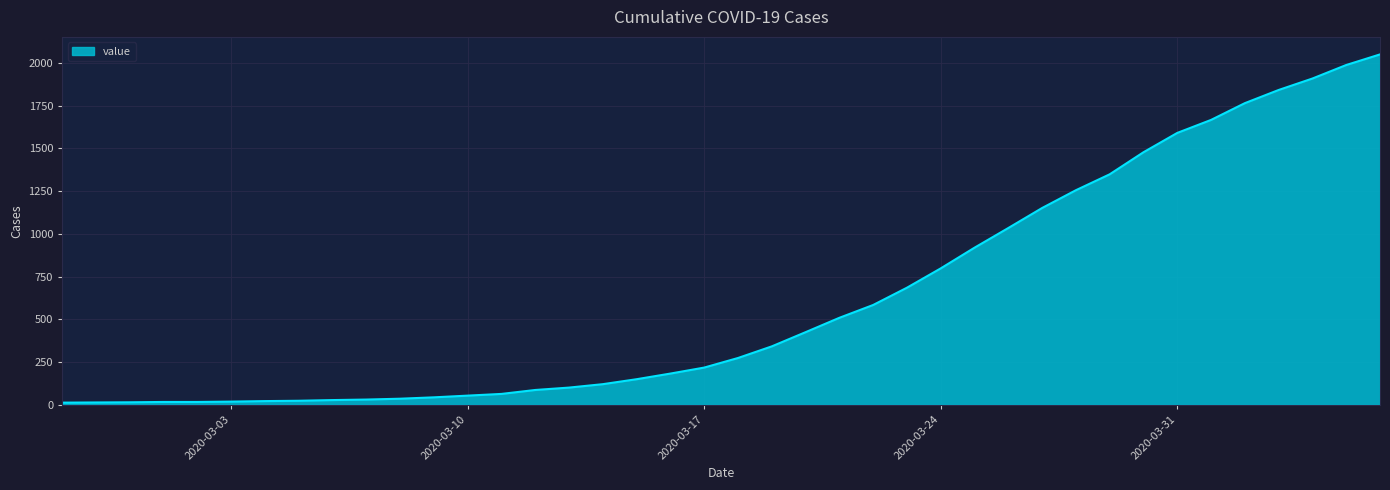

What is the greatest value displayed?

2049